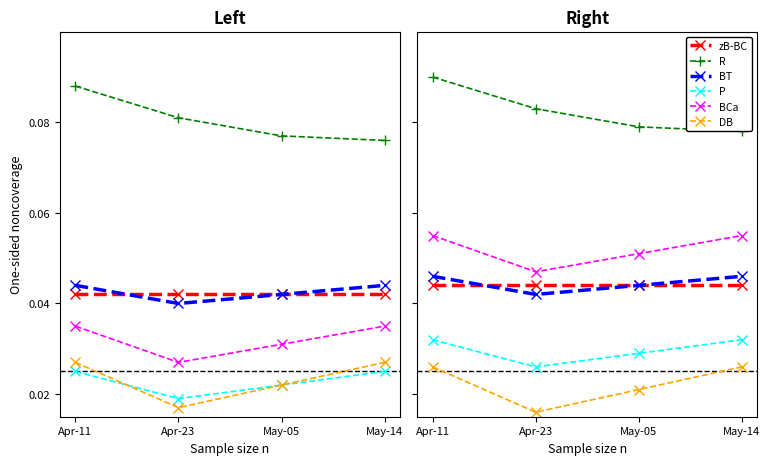

What is the label of the 3rd point from the left?

May-05